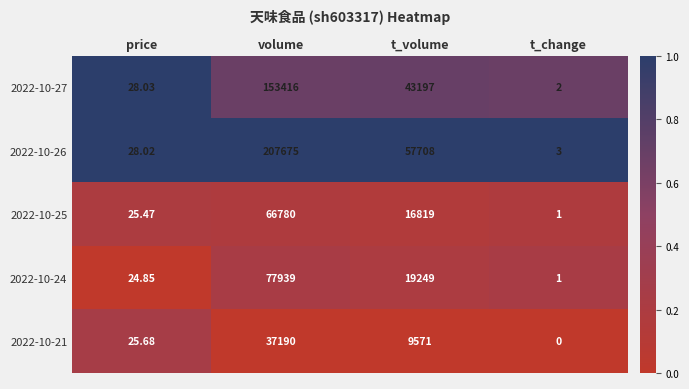

At which category is the sum across all series the highest?

volume